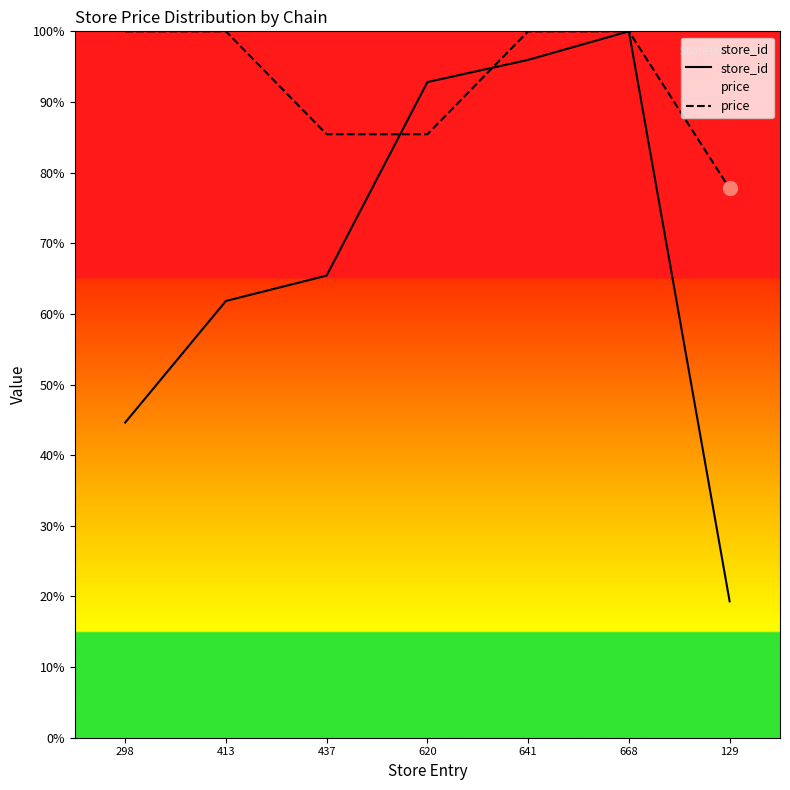

The value of store_id at 437 is 29.1. True or false?

False